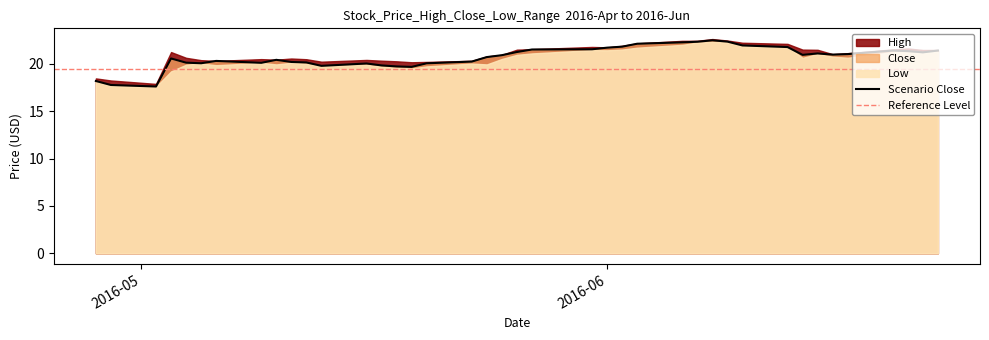

Reading right to left, transcribe all the data shown in this chart.

High: 21.5	21.5	21.6	21.5	21.1	21.0	21.5	21.5	22.1	22.2	22.5	22.6	22.4	22.4	22.2	21.9	21.7	21.8	21.5	21.5	20.9	20.8	20.3	20.2	20.2	20.3	20.3	20.4	20.2	20.5	20.6	20.4	20.5	20.3	20.4	20.6	21.2	17.9	18.2	18.5
Close: 21.4	21.2	21.3	21.4	21.0	21.0	21.1	20.9	21.8	21.9	22.3	22.5	22.3	22.3	22.1	21.8	21.7	21.5	21.5	21.2	20.9	20.7	20.2	20.1	19.7	19.7	19.8	20.0	19.8	20.1	20.2	20.4	20.1	20.3	20.1	20.1	20.6	17.6	17.8	18.2
Low: 21.3	21.2	21.2	21.2	20.6	20.8	21.0	20.6	21.8	21.9	22.2	22.3	22.2	22.0	21.7	21.5	21.4	21.4	21.1	20.9	20.5	19.9	20.0	19.7	19.5	19.6	19.7	19.9	19.8	20.0	20.1	19.9	20.1	19.9	20.0	19.9	19.2	17.6	17.7	18.1